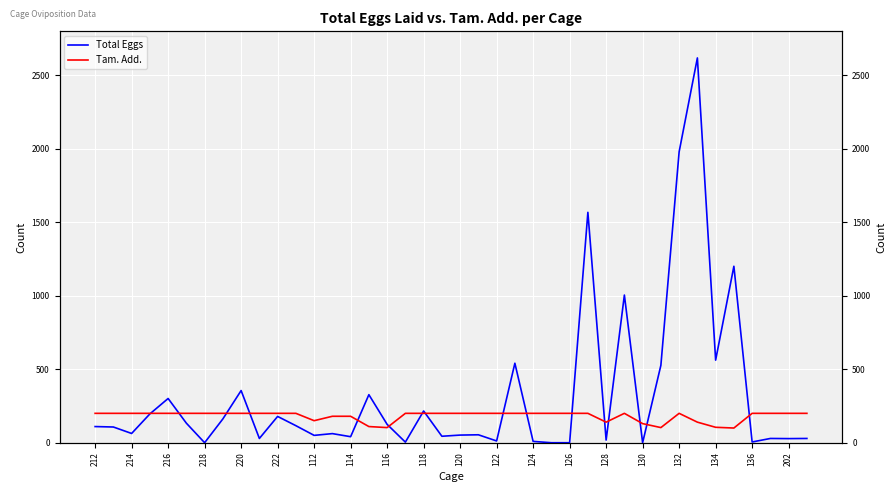

List the series in order of their peak value, highest first.

Total Eggs, Tam. Add.